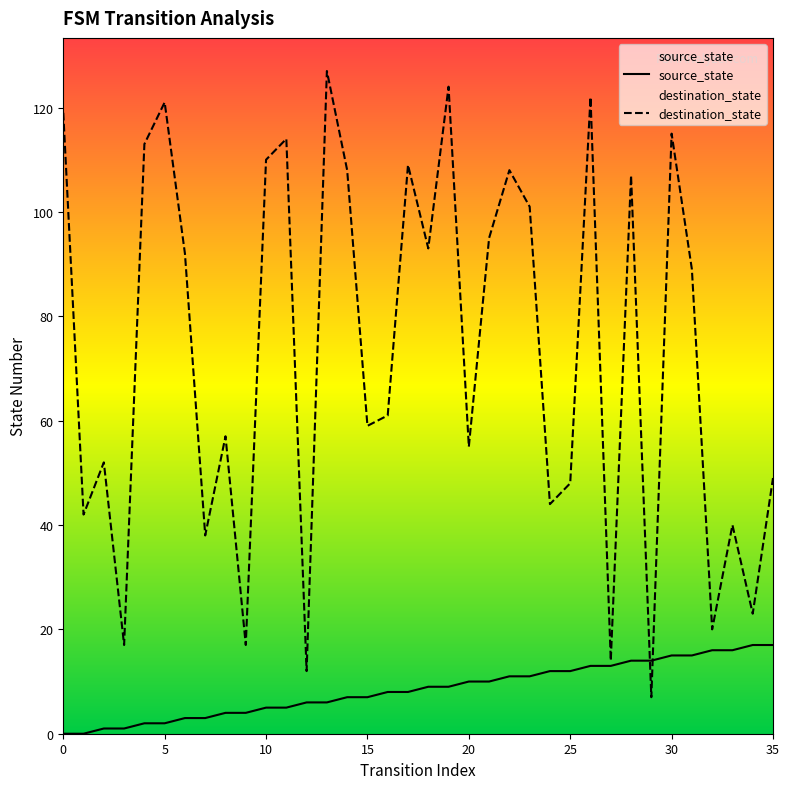

What is the greatest value displayed?

127